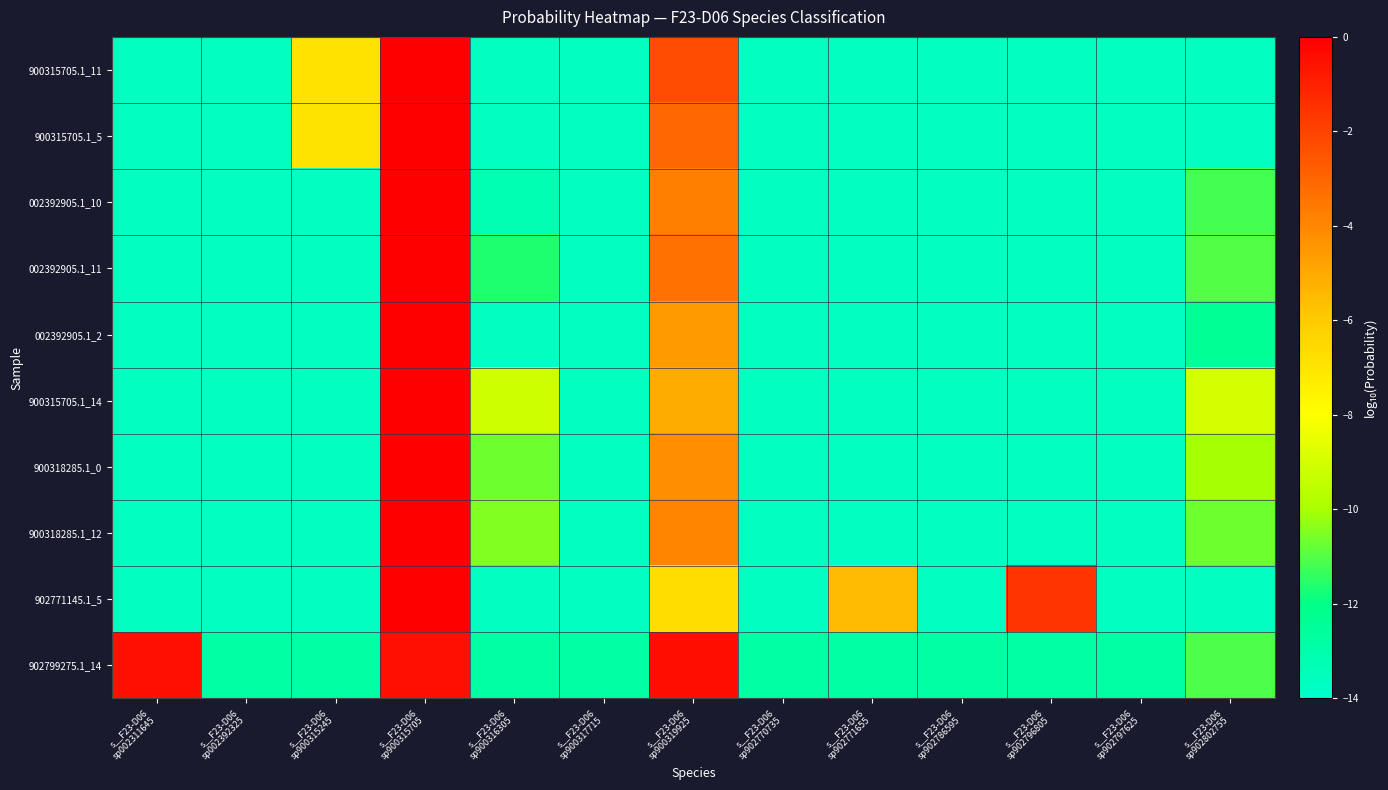

Which label corresponds to the largest value in the chart?

s__F23-D06
sp900315705